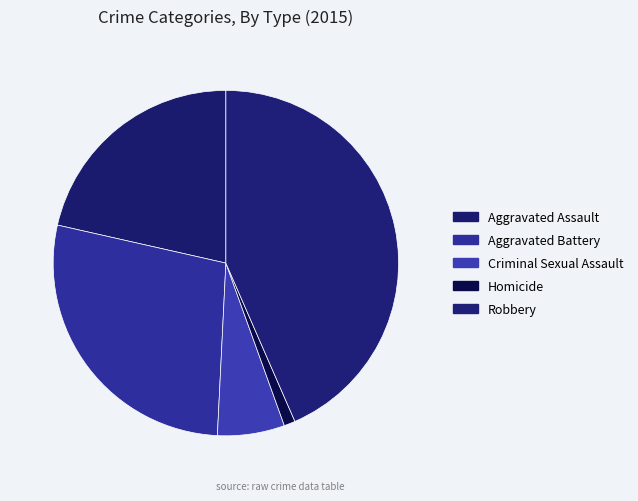

Count the number of slices in the pie.

5